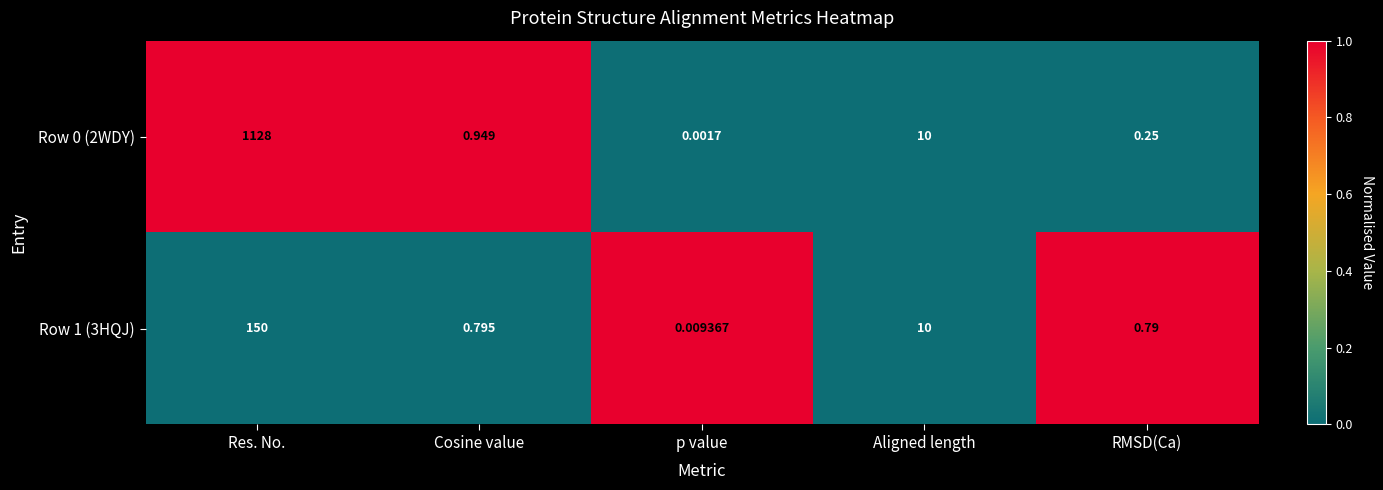

Count the number of categories in the chart.

5